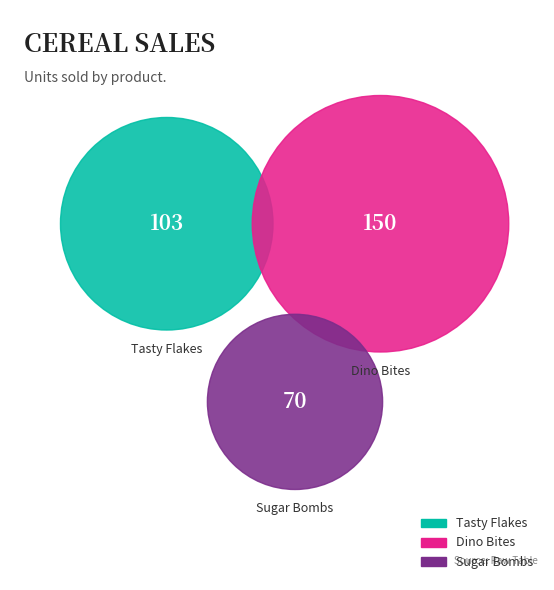

What is the ratio of the value at Dino Bites to the value at Sugar Bombs?

2.1